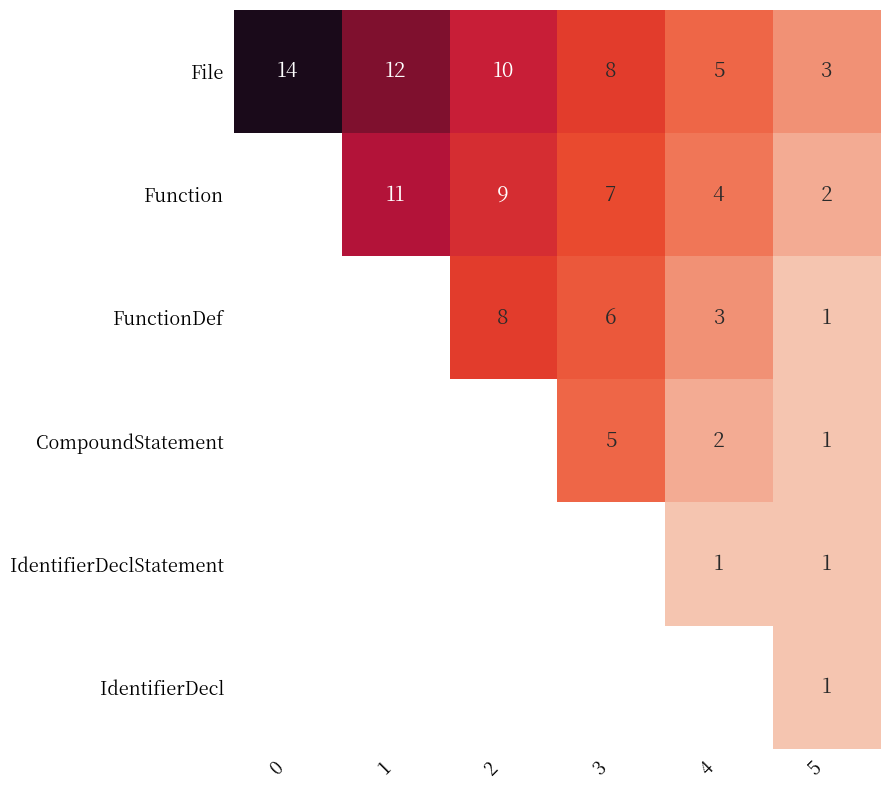

Which category has the lowest value in the File series?

5